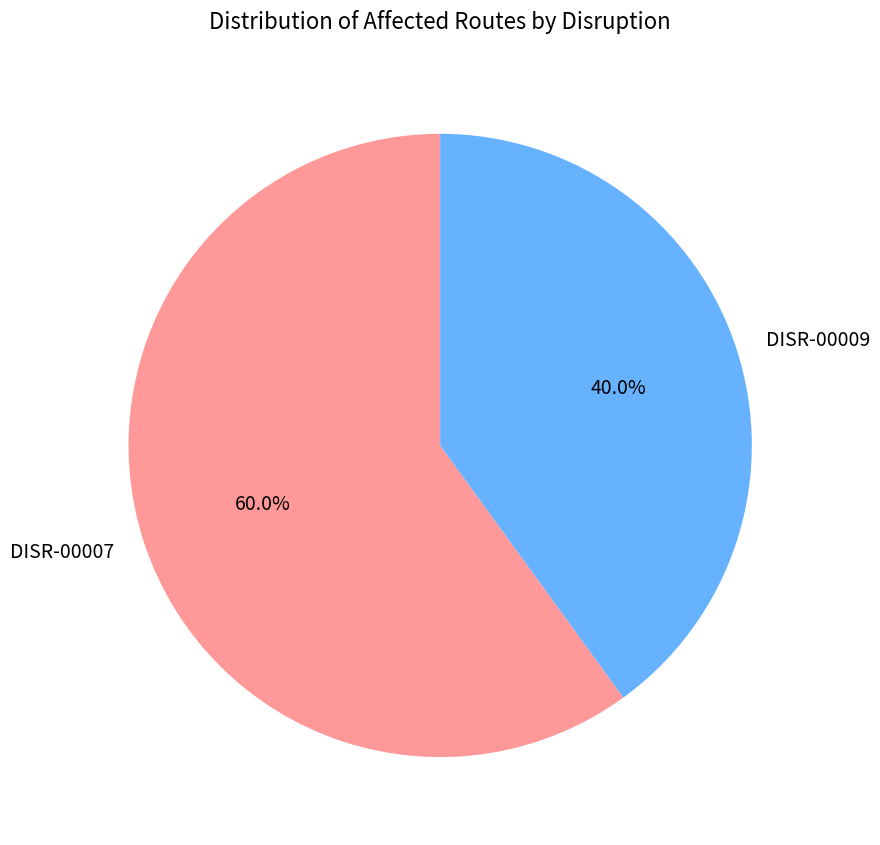

What percentage is the DISR-00009 slice, to the nearest percent?

40%